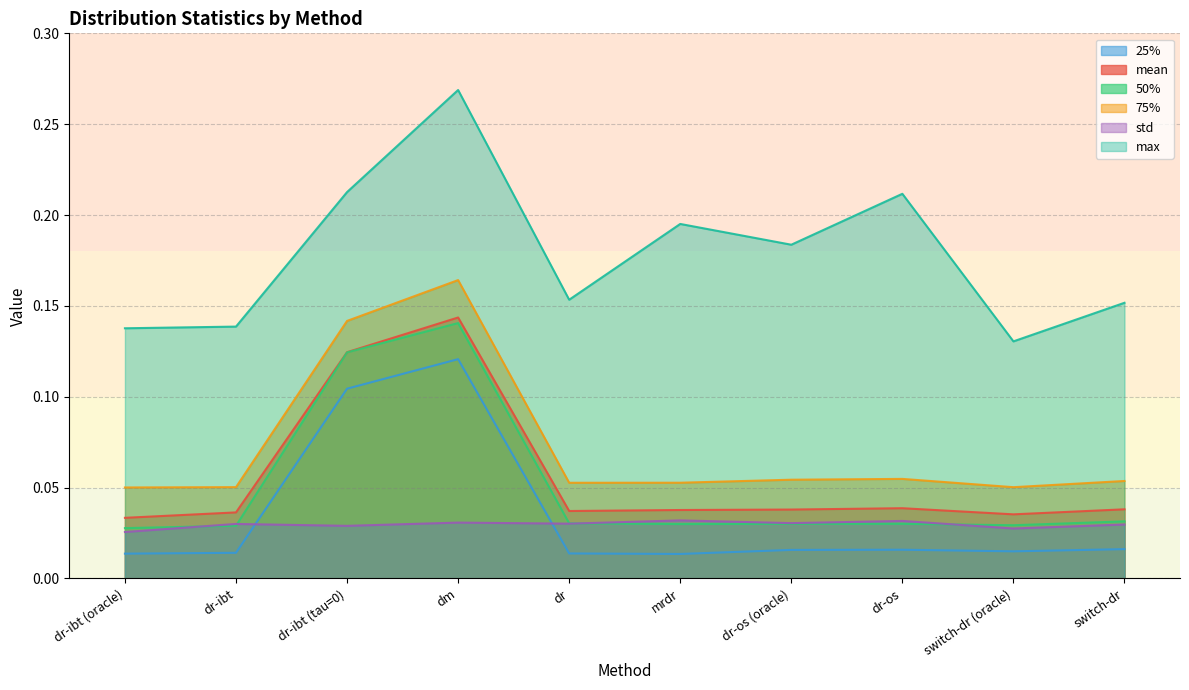

The 50% series shows 0.0 at switch-dr. True or false?

False